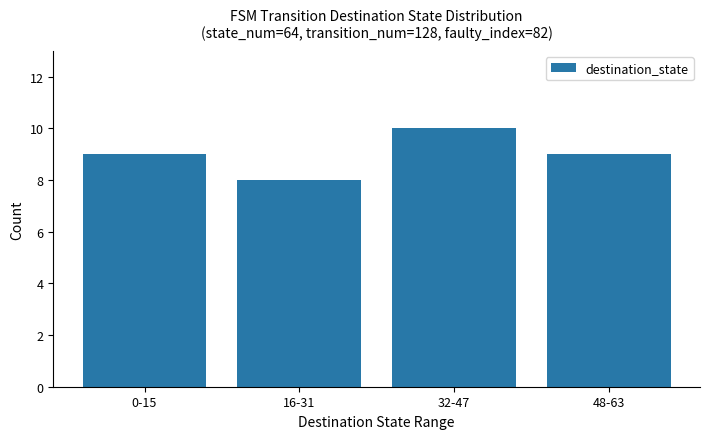

Read the value at 0-15.

9